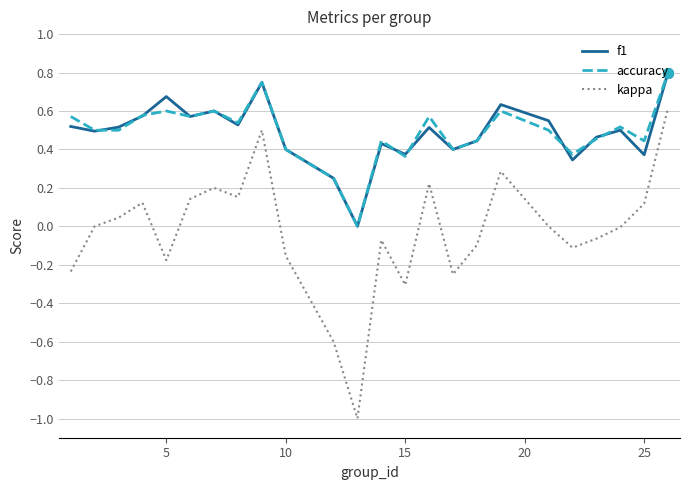

Does the chart have visible grid lines?

Yes